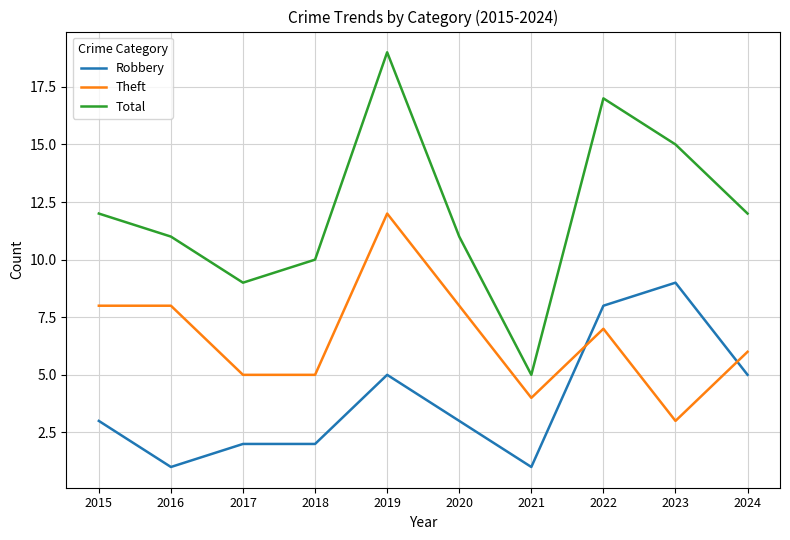

What are all the series names shown in the legend?

Robbery, Theft, Total